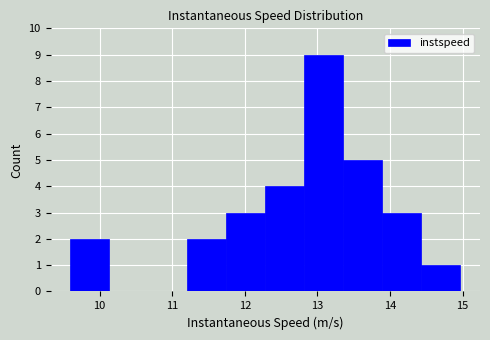

Reading left to right, list every bar in this chart as the range it spans on the x-axis followed by its height. Neither the bar edges nor the heights are printed on the chart, so give them approximately, as read against the axes.

9.6 to 10.1: 2
10.1 to 10.7: 0
10.7 to 11.2: 0
11.2 to 11.7: 2
11.7 to 12.3: 3
12.3 to 12.8: 4
12.8 to 13.4: 9
13.4 to 13.9: 5
13.9 to 14.4: 3
14.4 to 15.0: 1